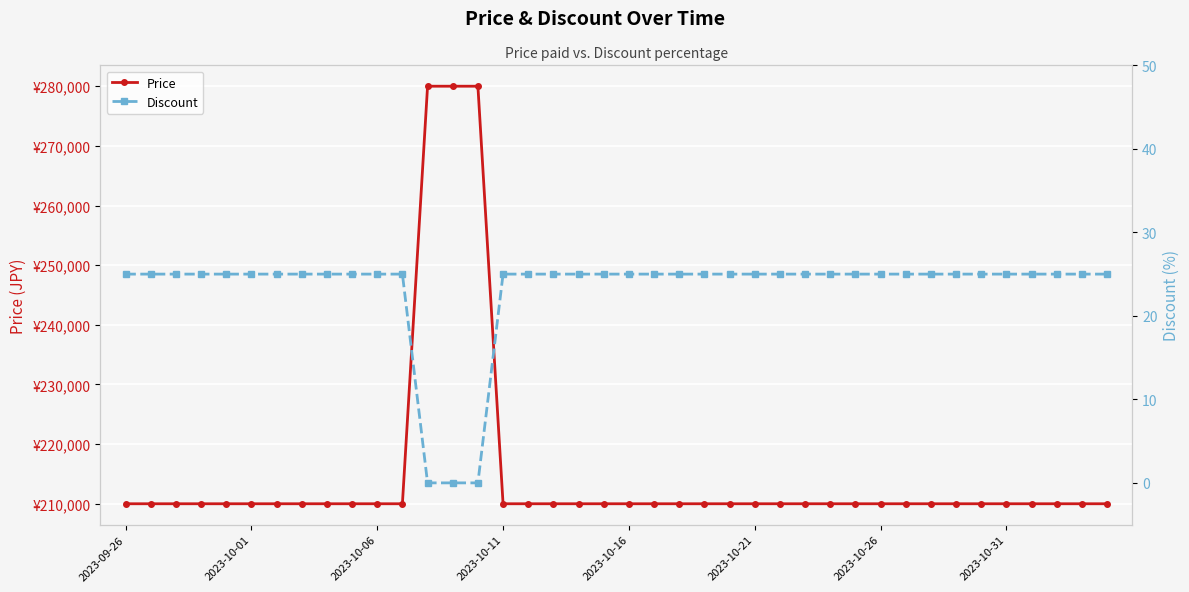

Which category has the highest value across all series?

12